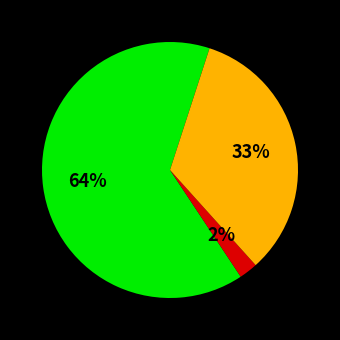

Does any single category account for the majority?

Yes